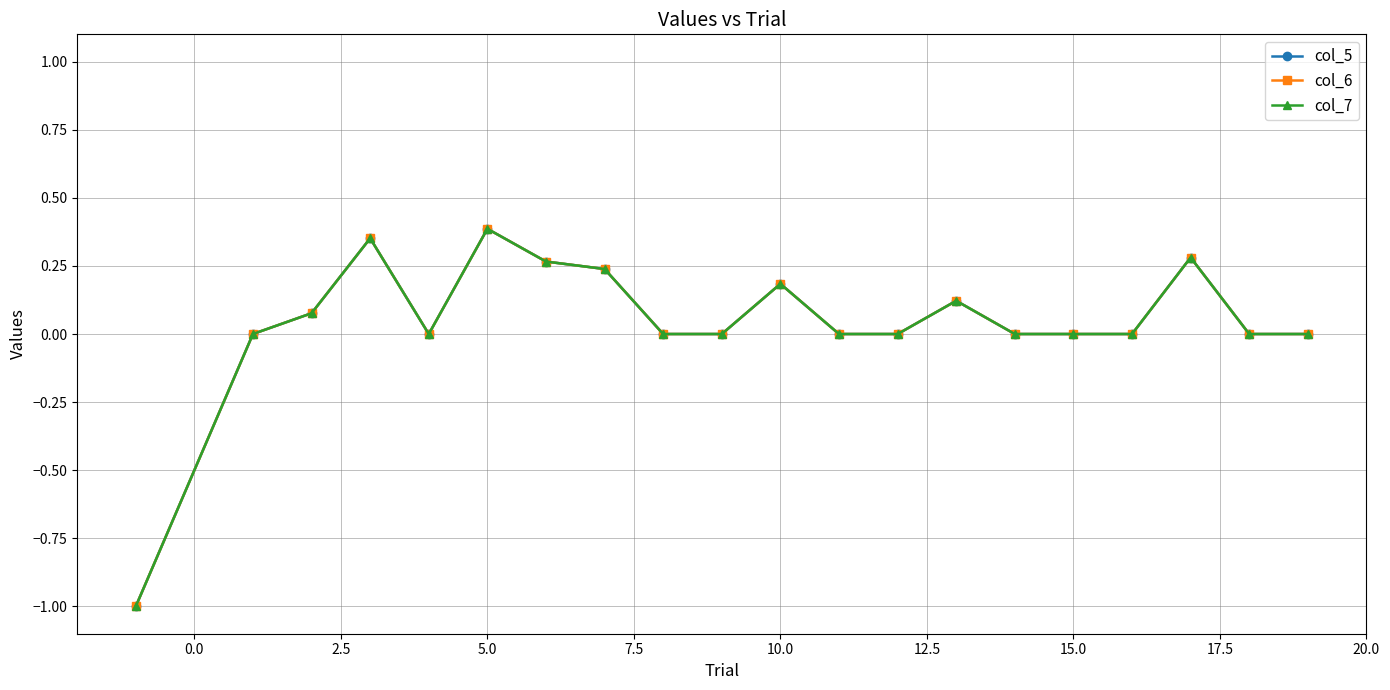

What is the difference between the maximum and minimum values in the col_5 series?

1.4